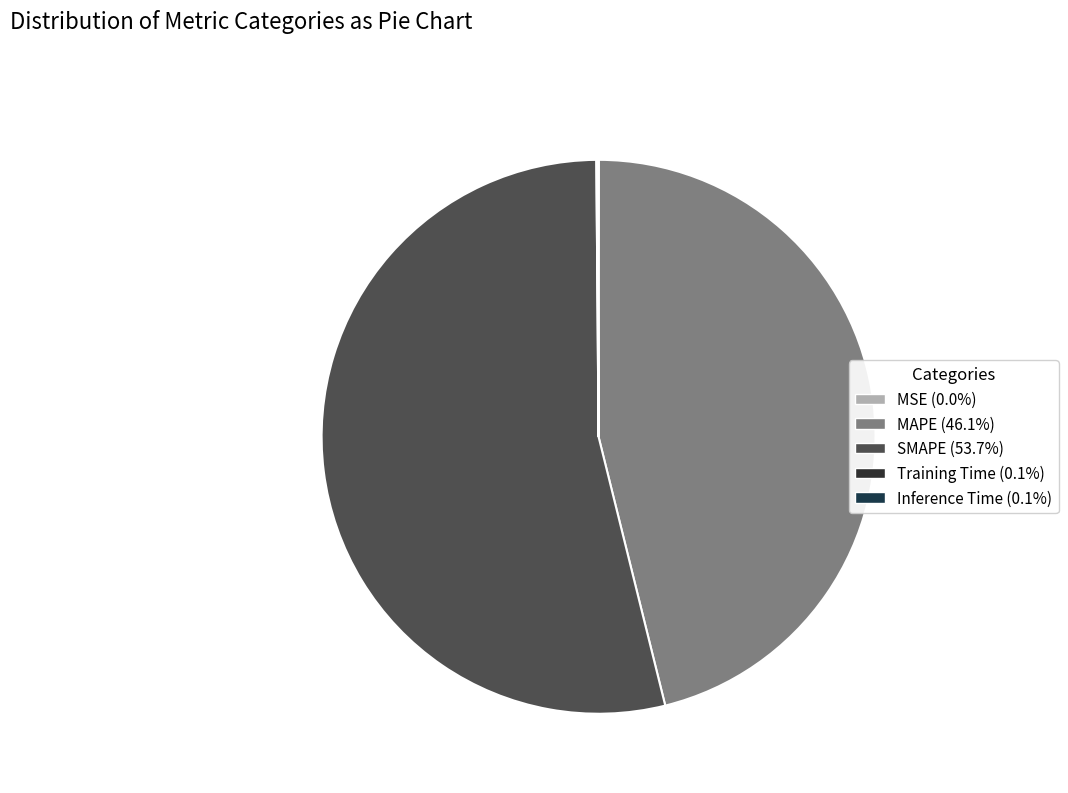

Combined, what portion of the pie is MAPE and SMAPE?

99.9%